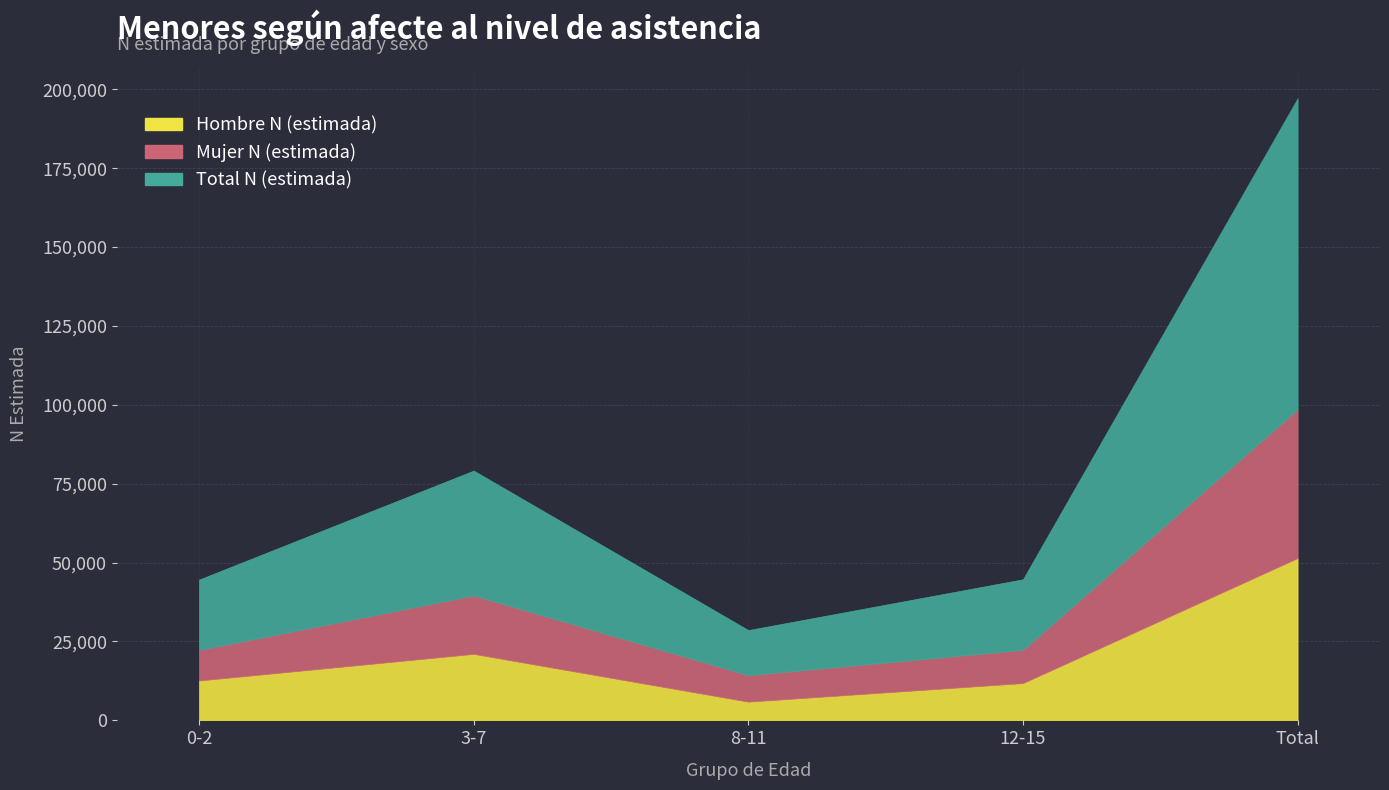

Reading left to right, list all the values displayed in this chart.

Hombre N (estimada): 12631	21069	5931	11816	51447
Mujer N (estimada): 9682	18516	8379	10545	47123
Total N (estimada): 22313	39585	14310	22361	98570